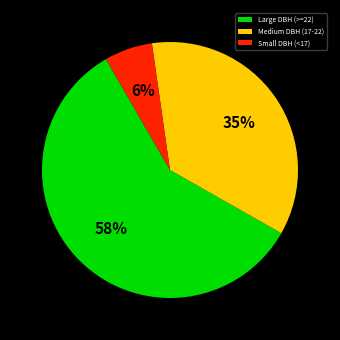

Which category has the biggest portion of the pie?

Large DBH (>=22)